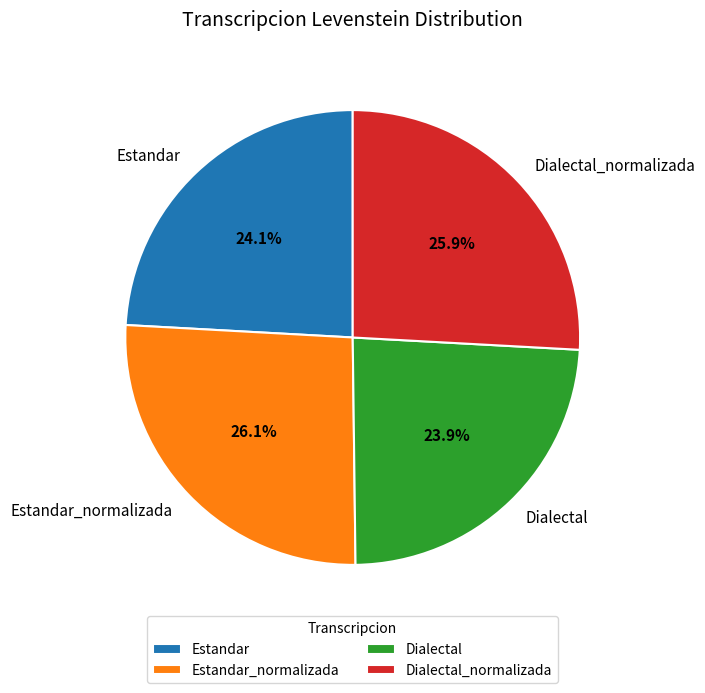

How much of the chart is everything except Dialectal?

76.1%